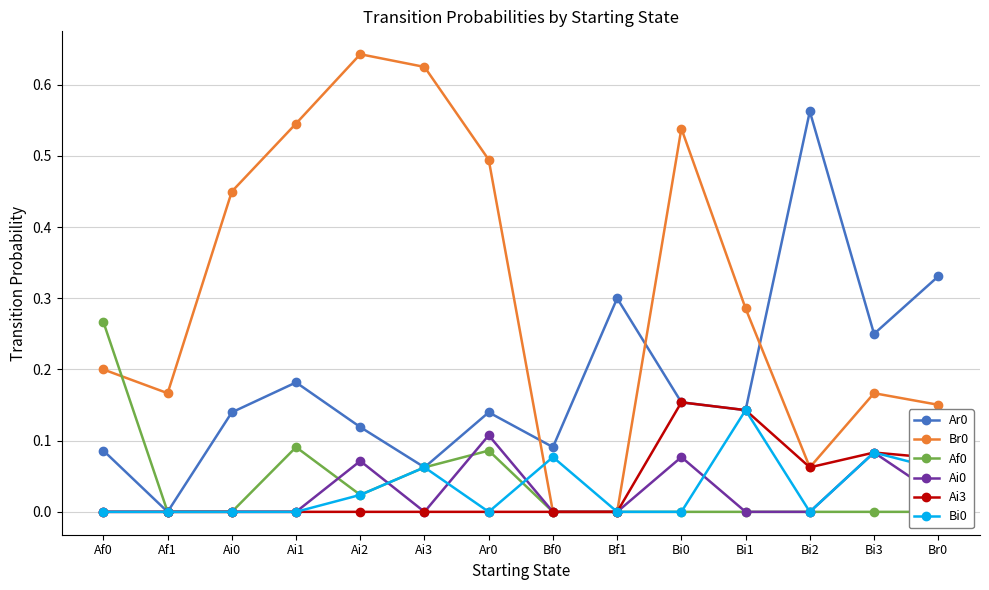

Which has a higher value, Ai0 or Bf1?

Bf1